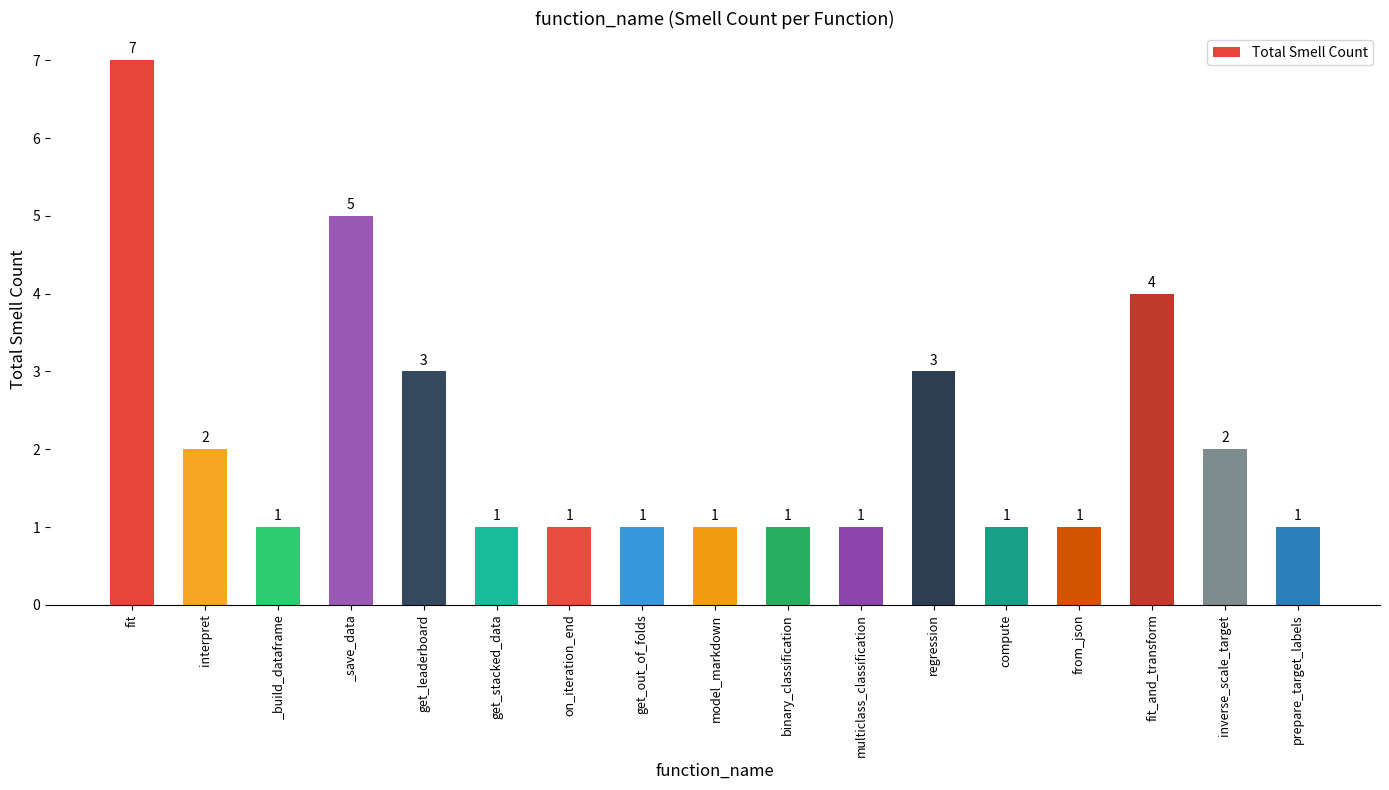

How many data points are above 1?

7